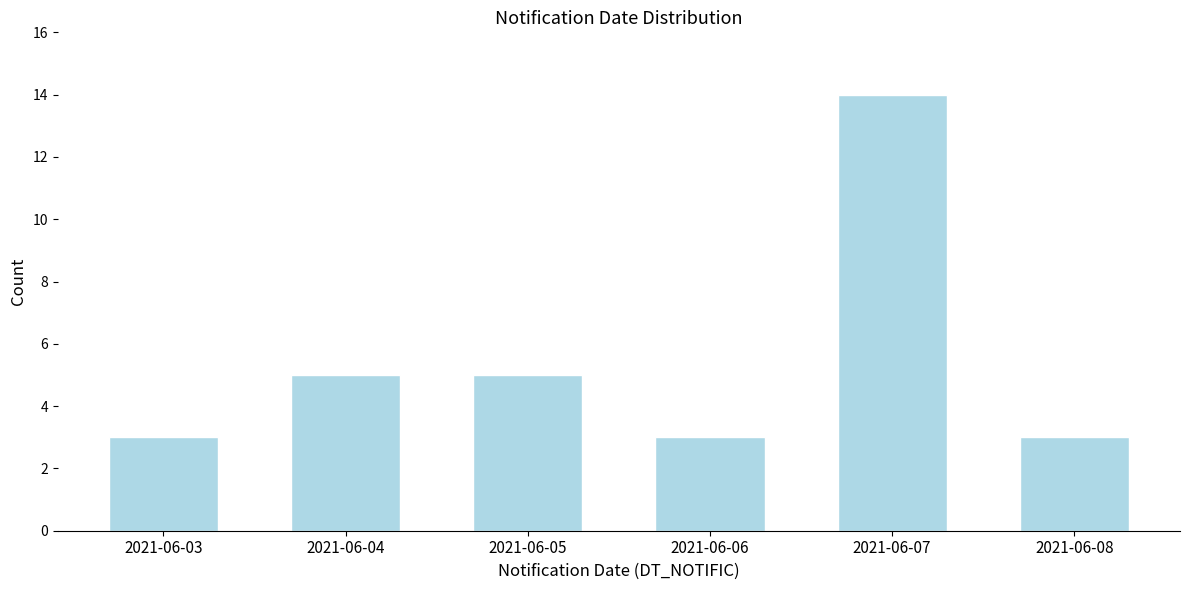

Reading right to left, transcribe all the data shown in this chart.

3	14	3	5	5	3